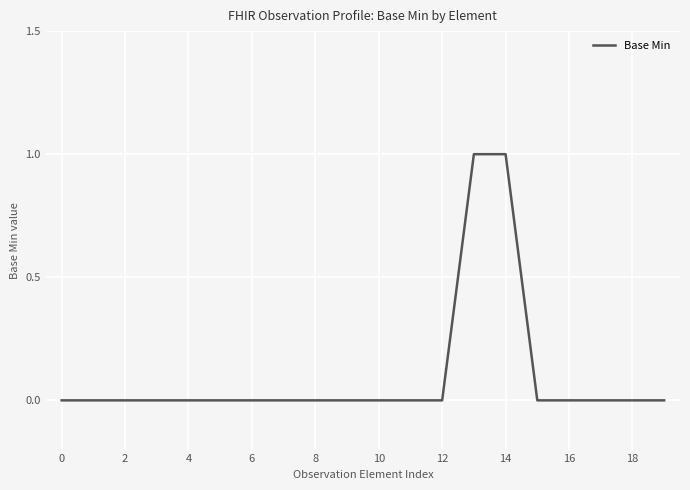

Is this an area chart (filled region under the line)?

No